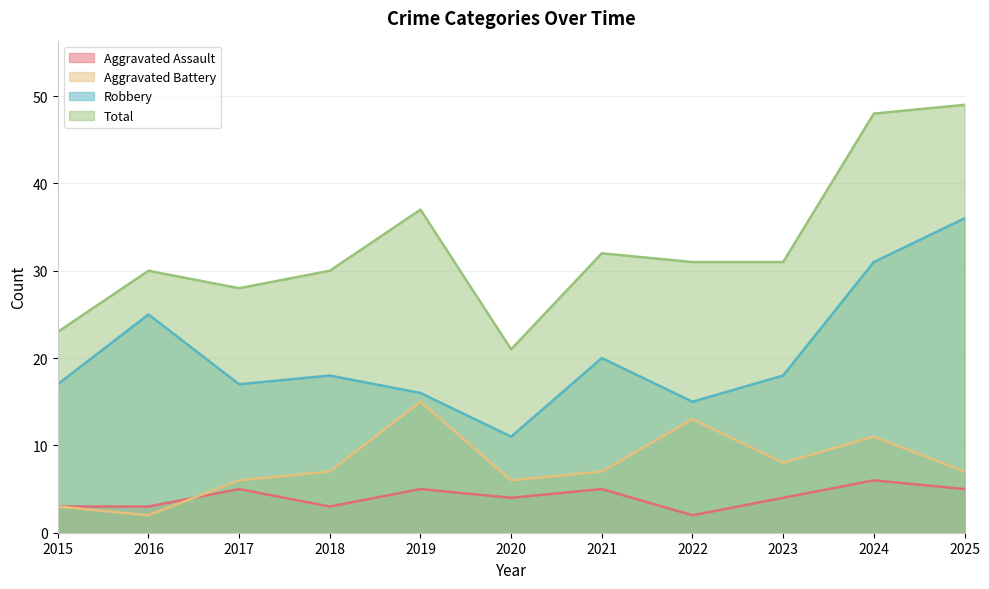

How many intersections are there between Aggravated Assault and Aggravated Battery?

1